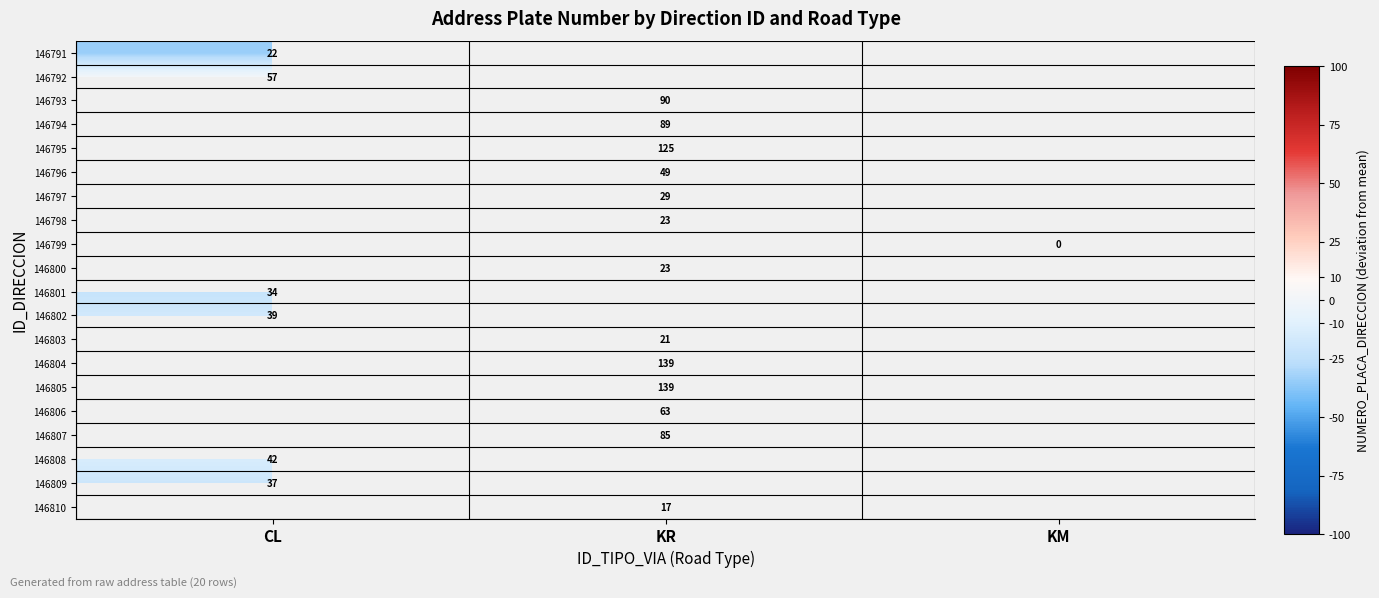

Is the value of 146795 at KR greater than the value of 146809 at CL?

Yes